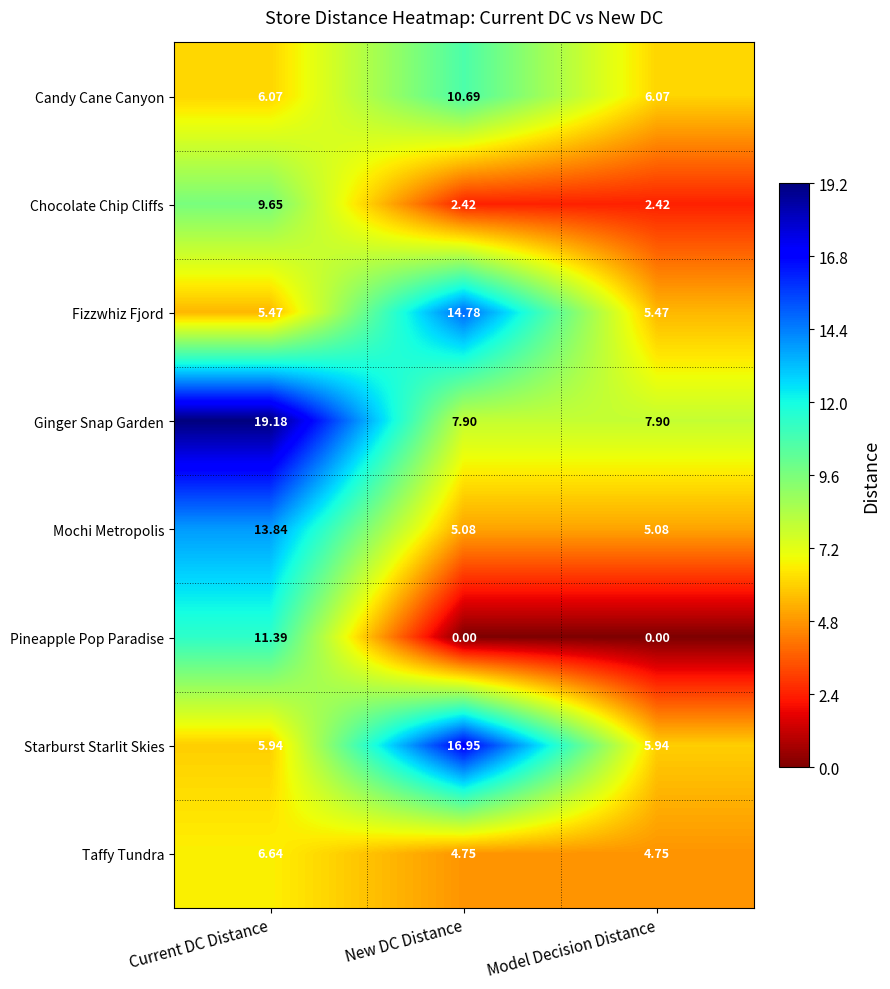

At which category is the sum across all series the highest?

Current DC Distance